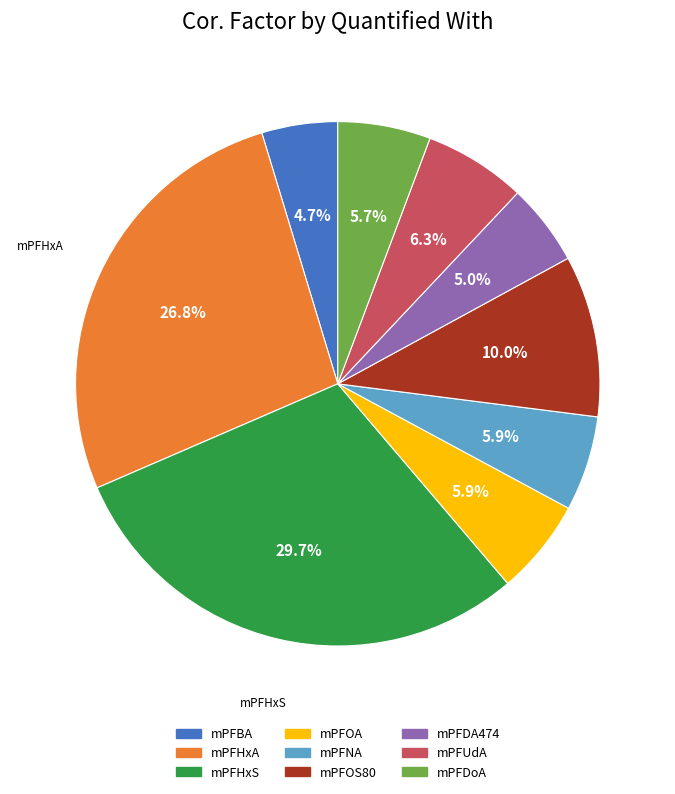

What percentage is the mPFDA474 slice, to the nearest percent?

5%